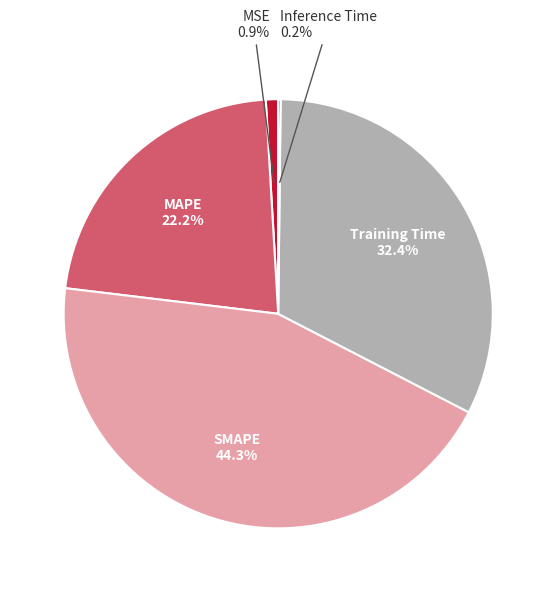

Is there any slice that represents more than half of the pie?

No